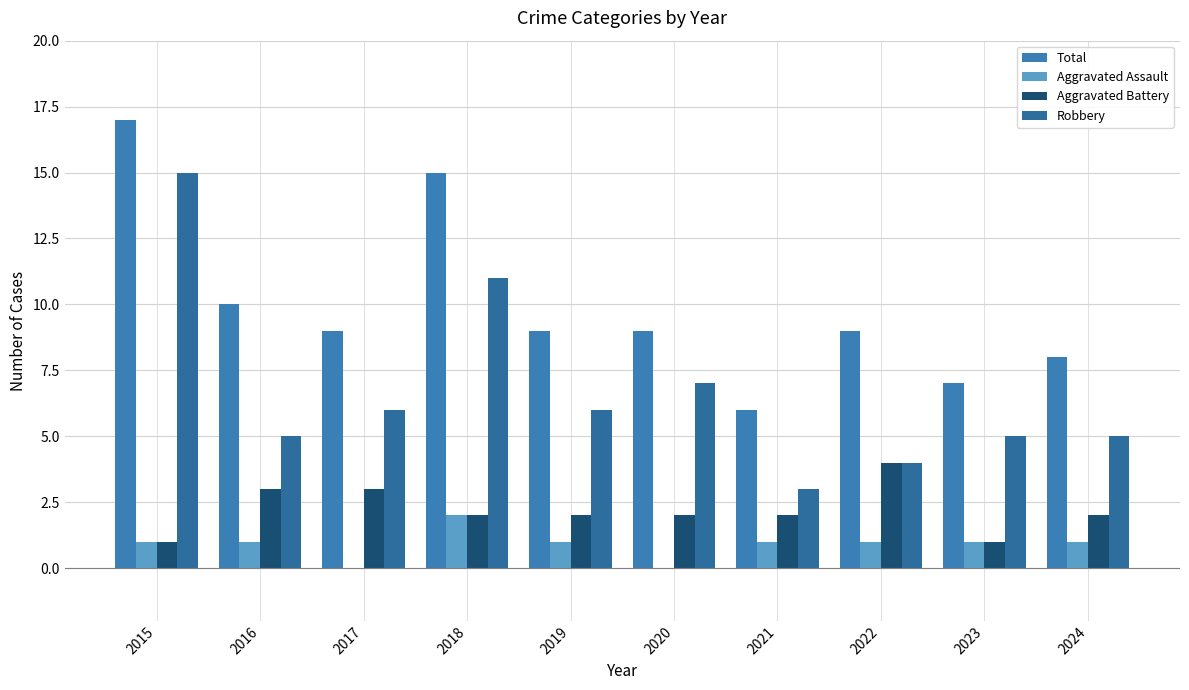

Are the bars horizontal?

No